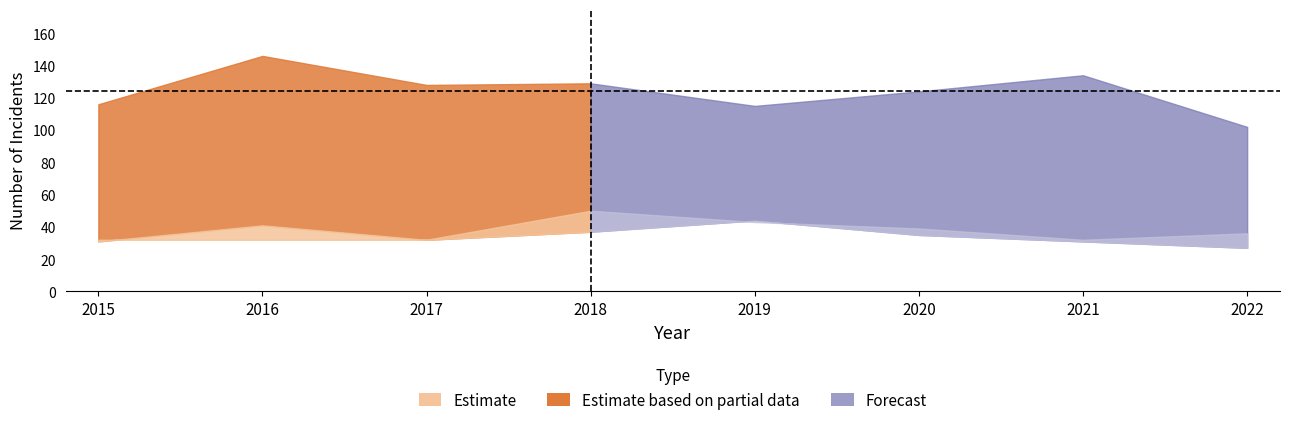

Does the chart have visible grid lines?

No